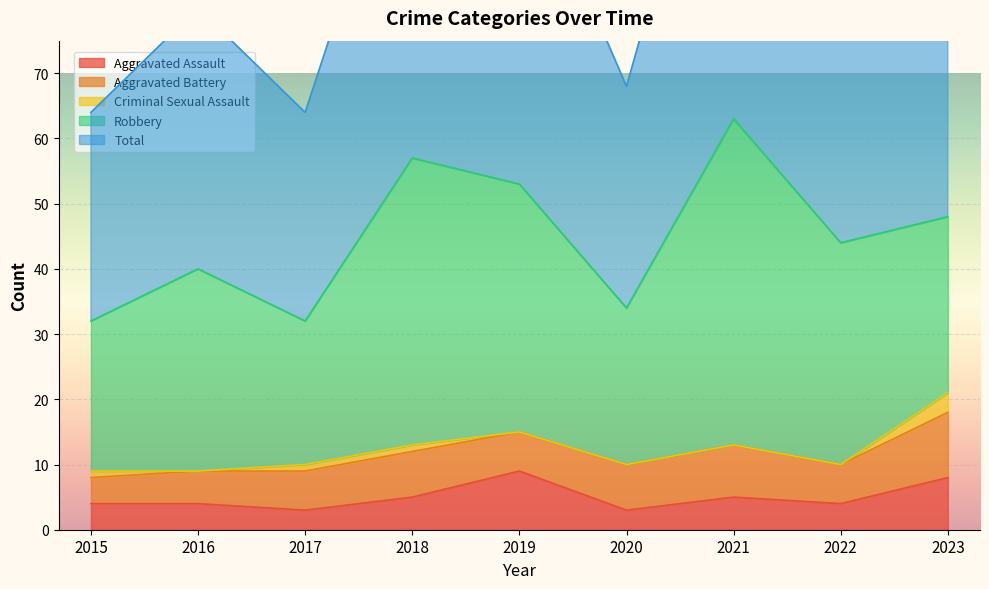

Is the value of Aggravated Assault at 2016 greater than the value of Total at 2018?

No